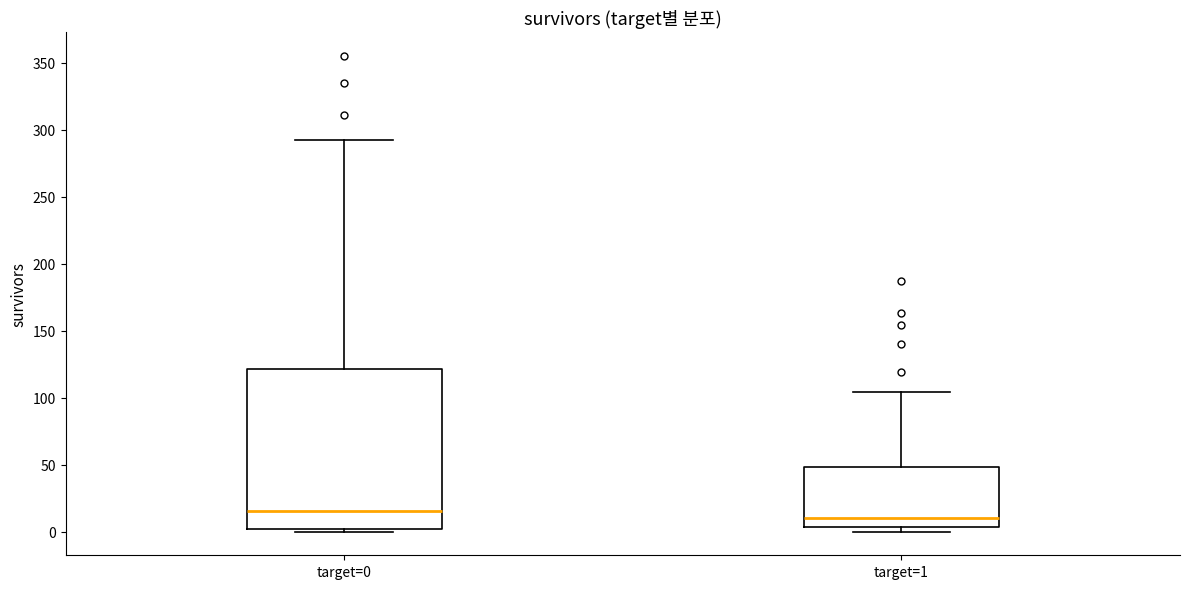

Which box has the highest median line?

target=0